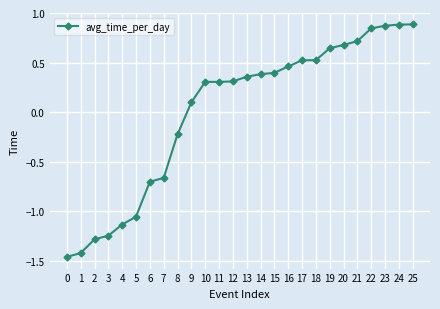

How many data points are above 0?

17